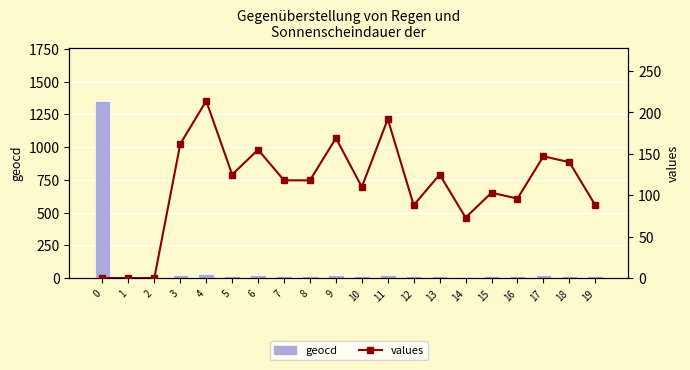

The value of values at 18 is 140. True or false?

True